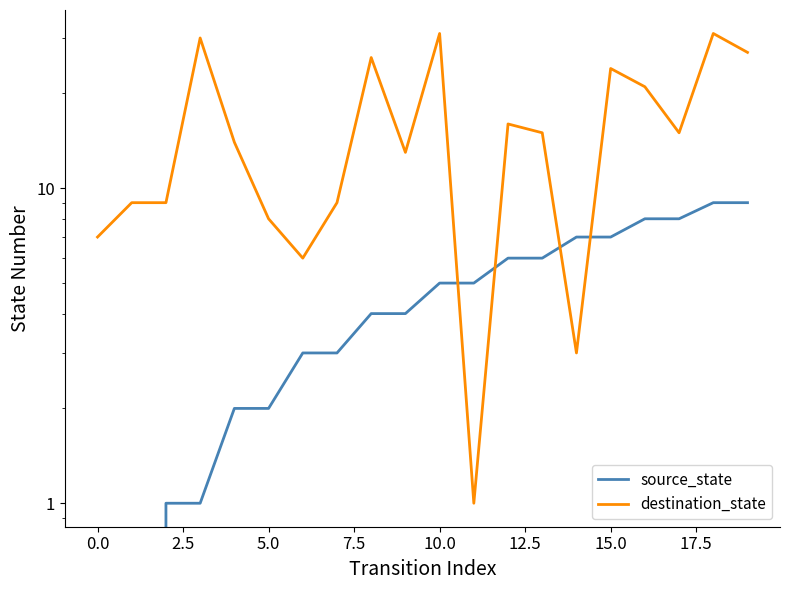

Which series ends up on top after the final intersection of destination_state and source_state?

destination_state